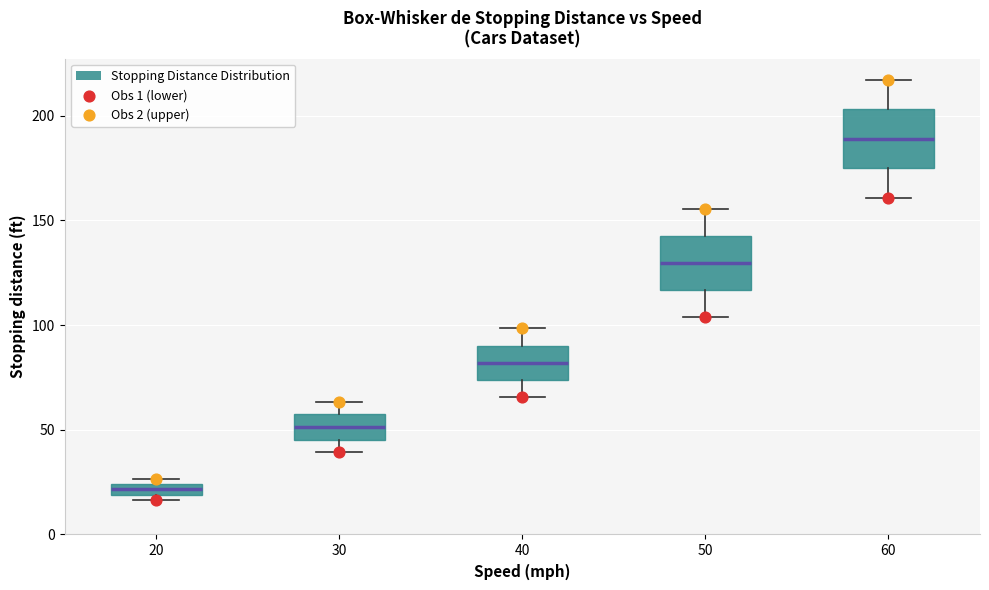

Which box has the lowest median line?

20